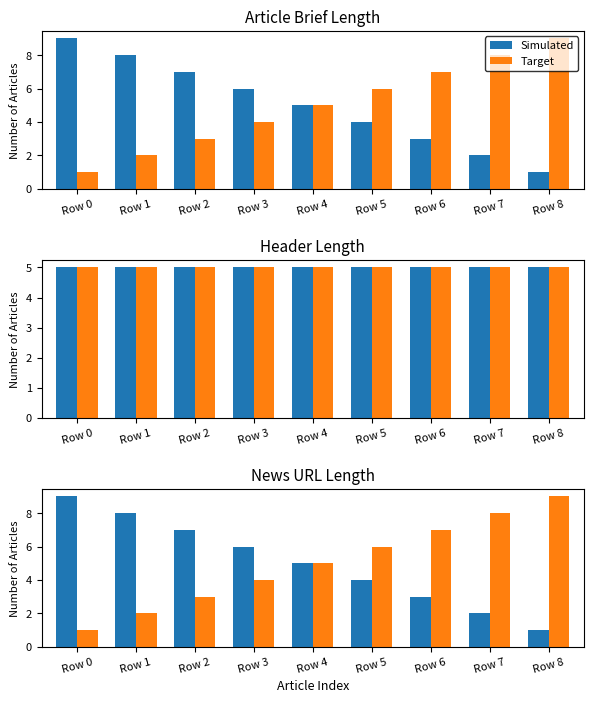

At which category does the chart reach its minimum across all series?

Row 8